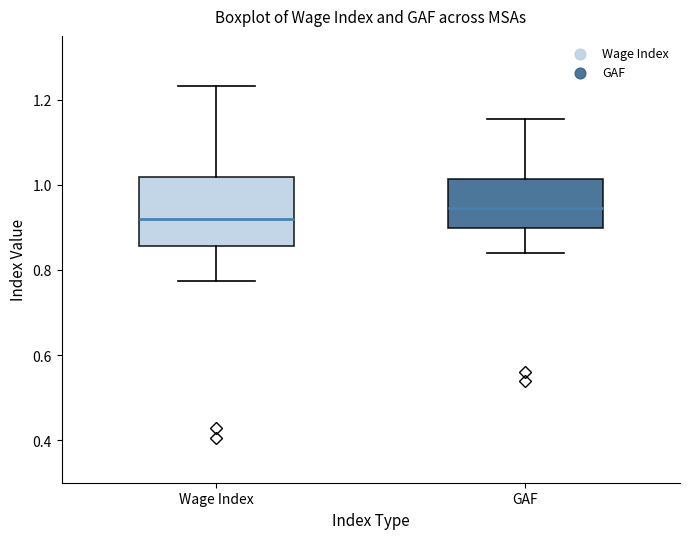

Reading left to right, transcribe this box plot: for each box, give where its median line is, the range the box spans, and where its two whiskers end, as read against the y-axis. The values are not printed on the chart, so give them approximately, as read against the axis.

Wage Index: median 0.92, box 0.86 to 1.02, whiskers 0.78 to 1.24
GAF: median 0.94, box 0.90 to 1.02, whiskers 0.84 to 1.16